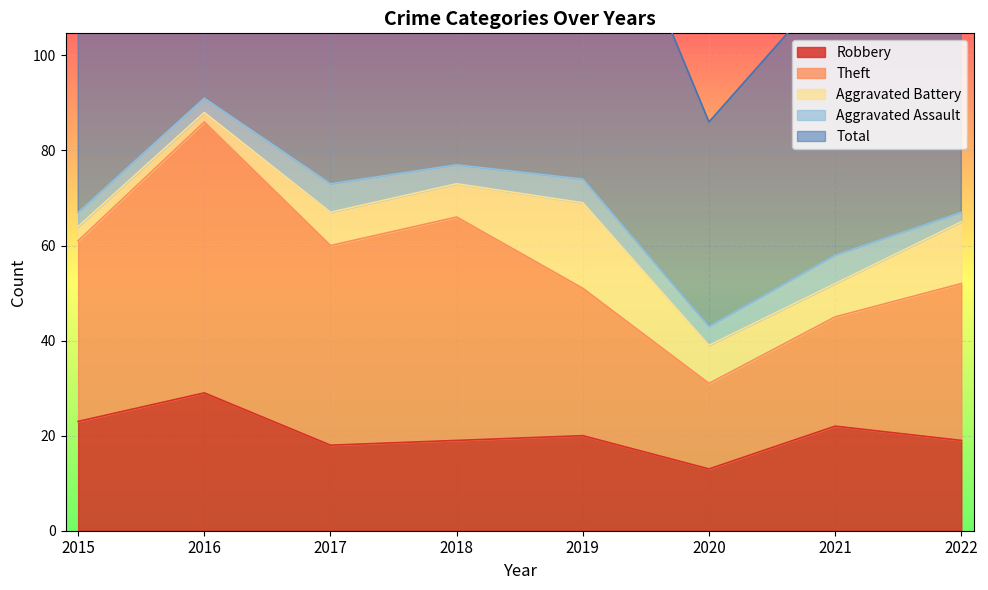

At which label does Total reach its minimum?

2020